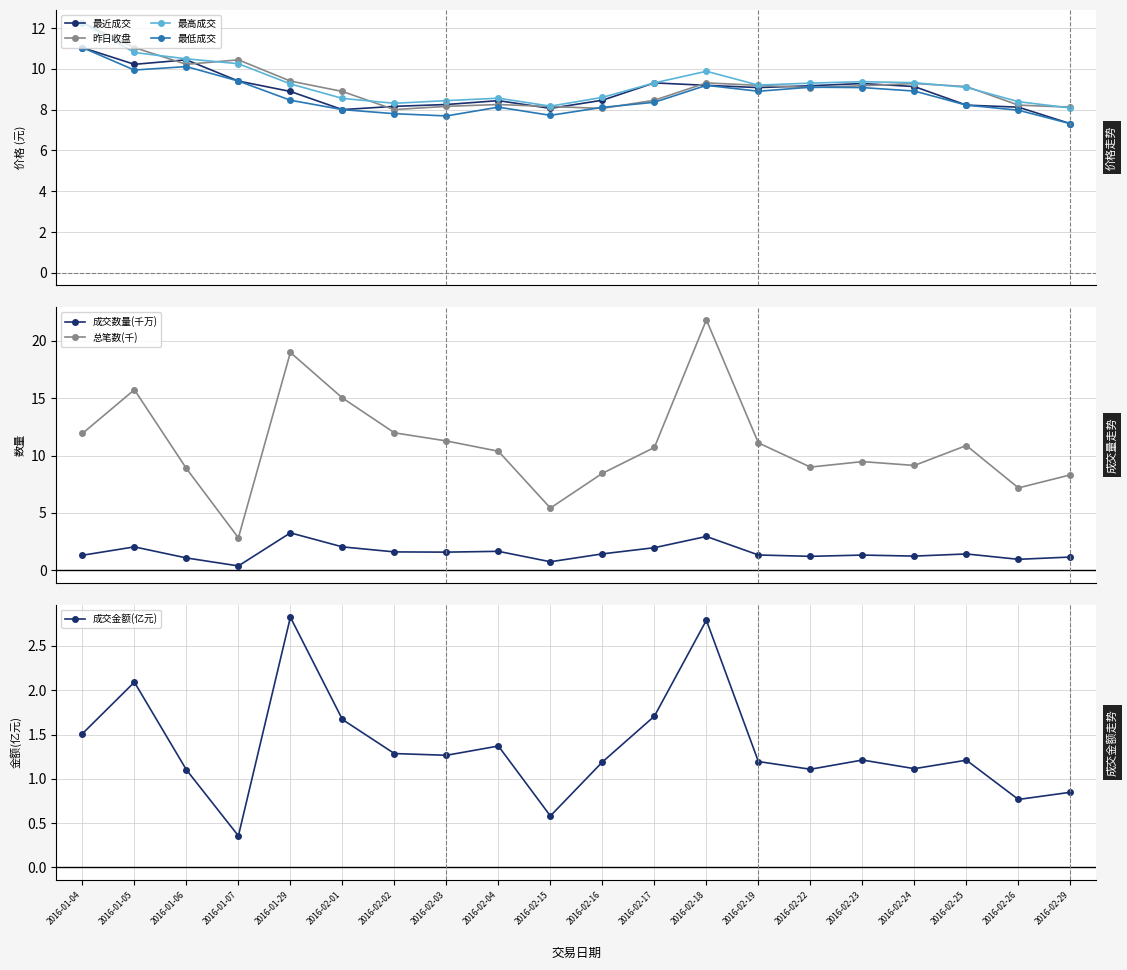

True or false: 昨日收盘 has more than 2 interior local peaks.

True